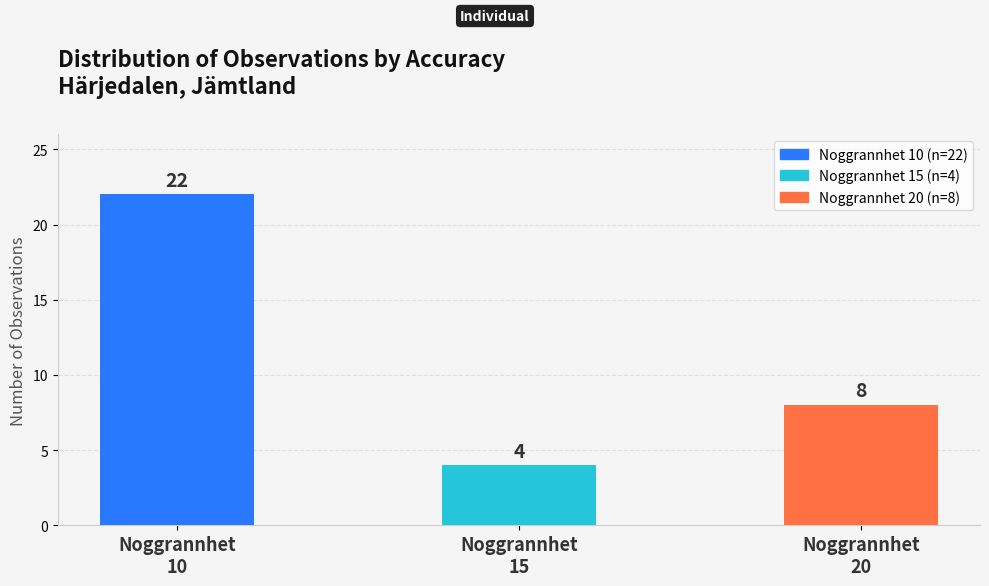

Reading left to right, list all the values displayed in this chart.

22	4	8